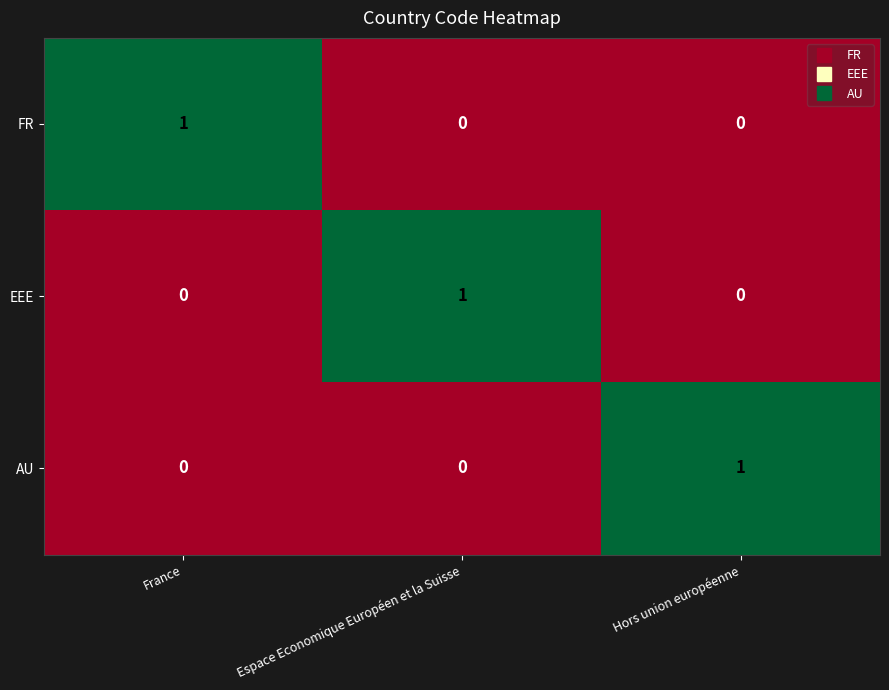

Reading left to right, extract all data points from this chart.

FR: 1	0	0
EEE: 0	1	0
AU: 0	0	1